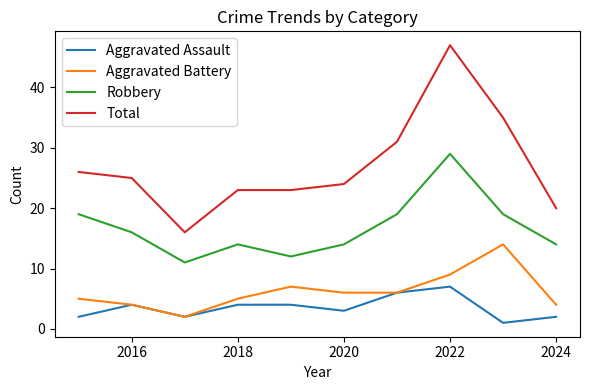

True or false: Robbery and Aggravated Assault cross at least once.

False